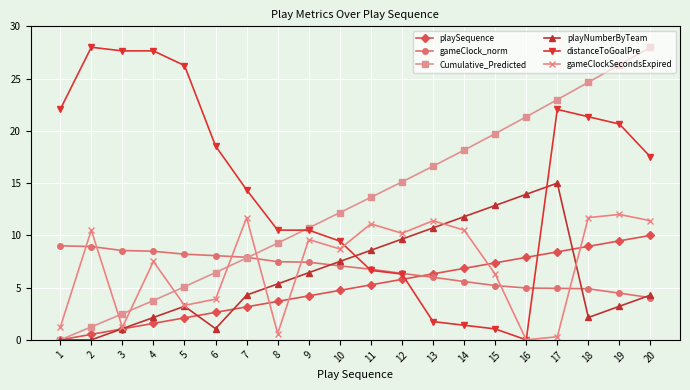

What is the value of the playSequence point at the 11th from the left?

5.3